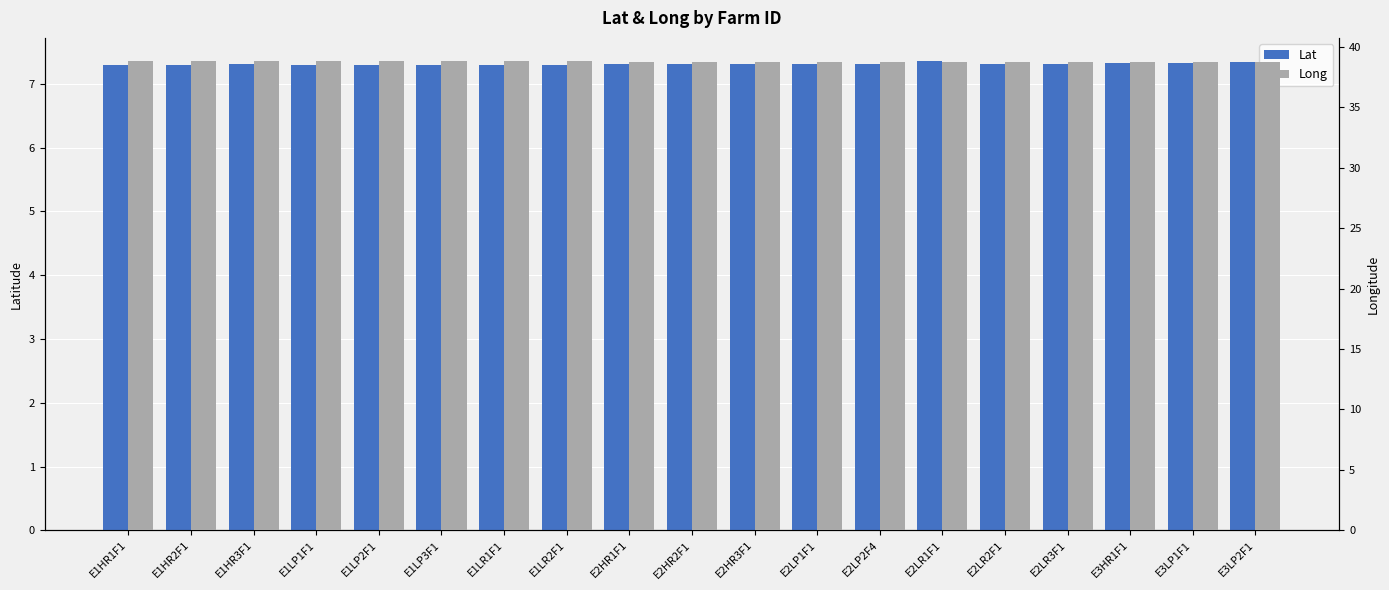

Is it true that Lat equals 1.5 at E3LP2F1?

False